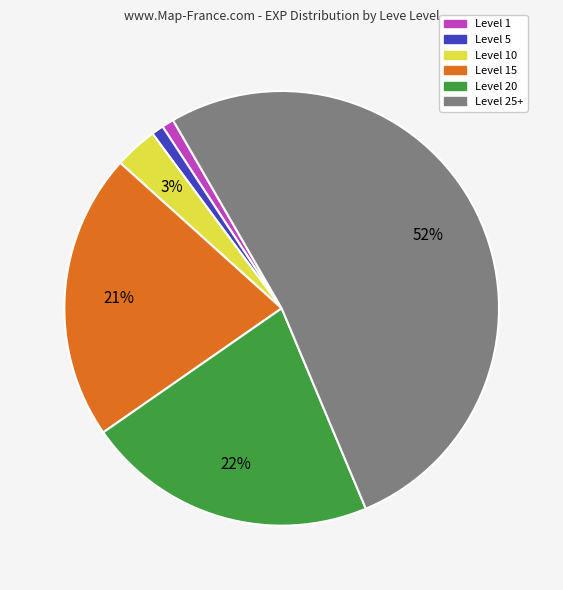

Is there any slice that represents more than half of the pie?

Yes